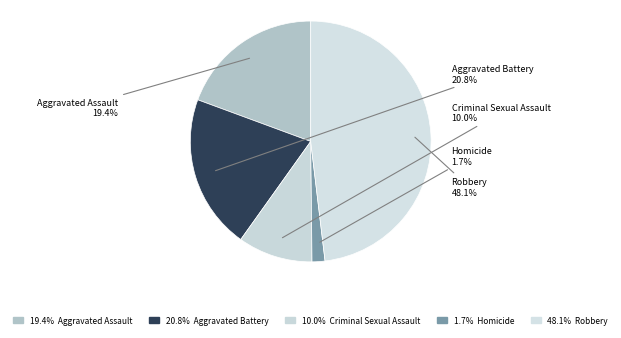

To the nearest percent, what is the difference between the largest and smallest slice percentages?

46%